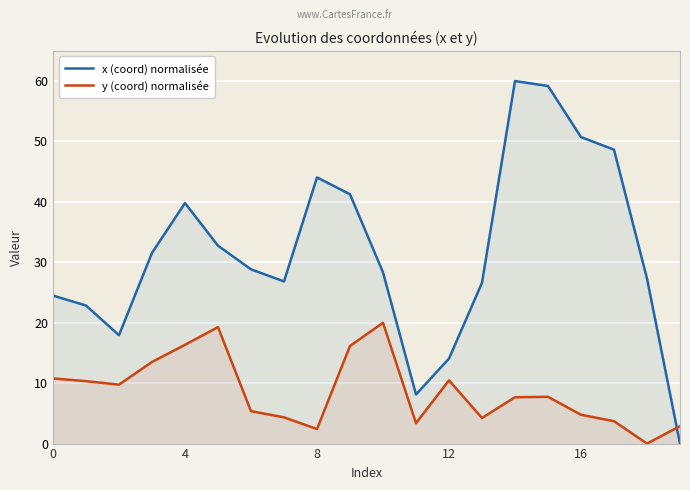

At which category does the chart reach its peak across all series?

14